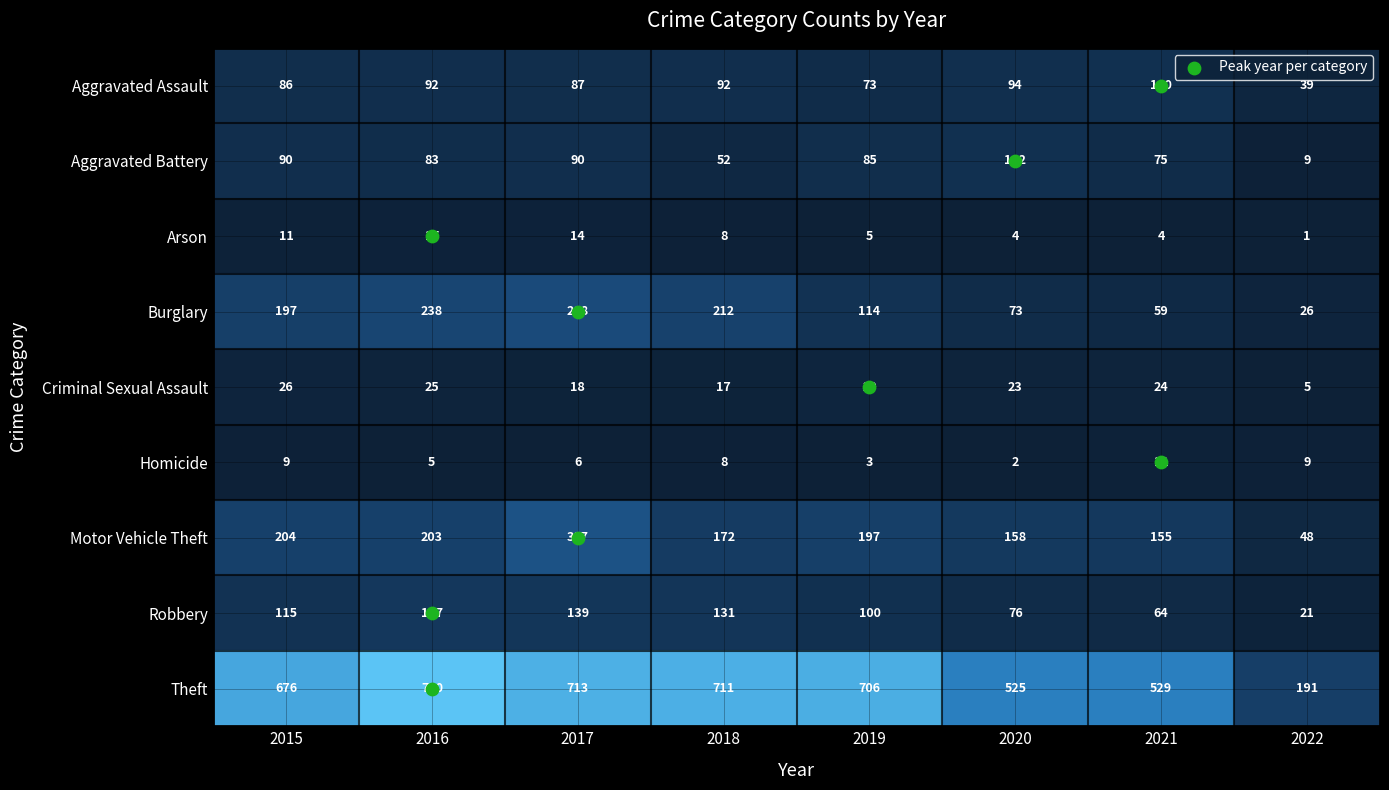

Reading left to right, what are all the values shown in this chart?

Aggravated Assault: 2015=86	2016=92	2017=87	2018=92	2019=73	2020=94	2021=100	2022=39
Aggravated Battery: 2015=90	2016=83	2017=90	2018=52	2019=85	2020=102	2021=75	2022=9
Arson: 2015=11	2016=15	2017=14	2018=8	2019=5	2020=4	2021=4	2022=1
Burglary: 2015=197	2016=238	2017=268	2018=212	2019=114	2020=73	2021=59	2022=26
Criminal Sexual Assault: 2015=26	2016=25	2017=18	2018=17	2019=29	2020=23	2021=24	2022=5
Homicide: 2015=9	2016=5	2017=6	2018=8	2019=3	2020=2	2021=11	2022=9
Motor Vehicle Theft: 2015=204	2016=203	2017=307	2018=172	2019=197	2020=158	2021=155	2022=48
Robbery: 2015=115	2016=147	2017=139	2018=131	2019=100	2020=76	2021=64	2022=21
Theft: 2015=676	2016=790	2017=713	2018=711	2019=706	2020=525	2021=529	2022=191